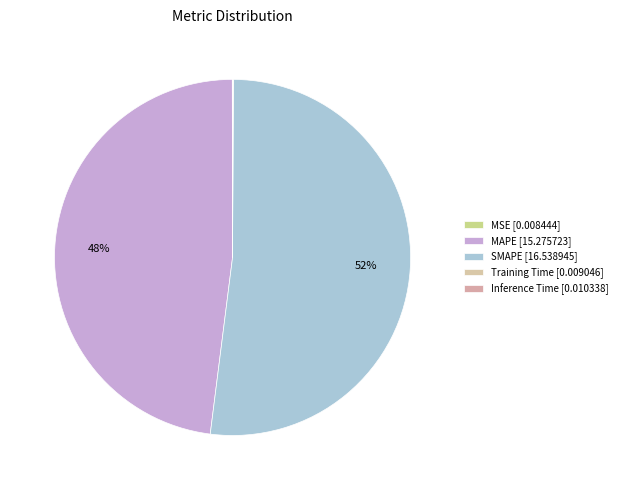

Which slice is the smallest?

MSE